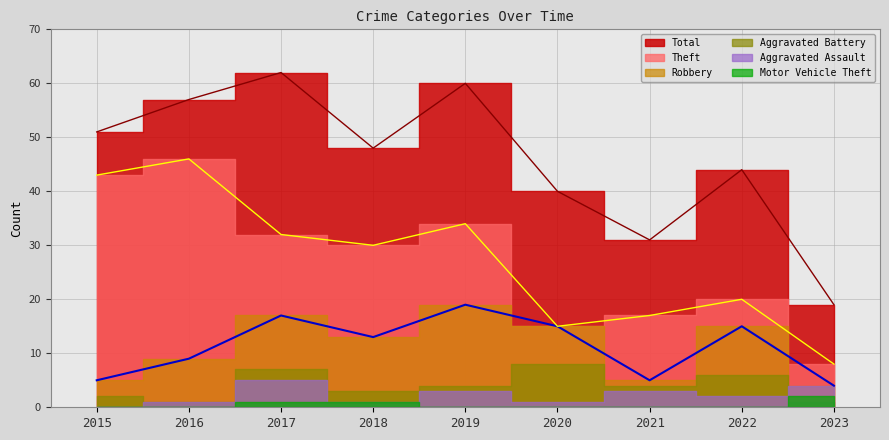

At which category does Total reach its first local peak?

2017